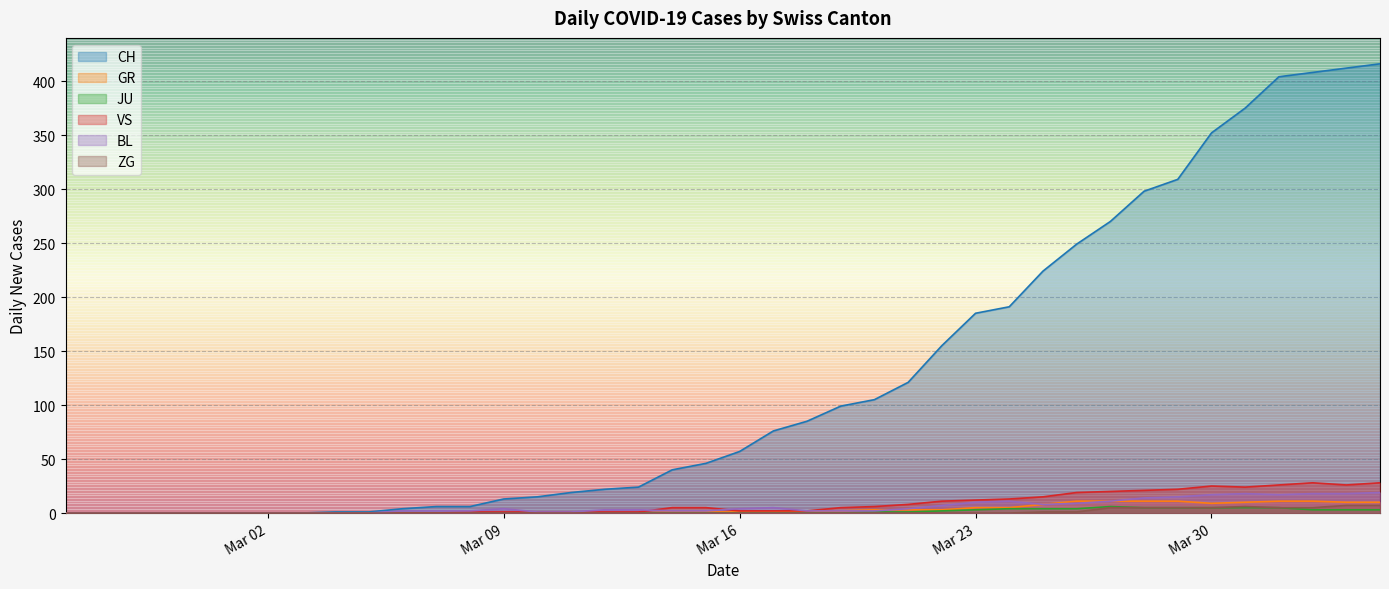

What are all the series names shown in the legend?

CH, GR, JU, VS, BL, ZG